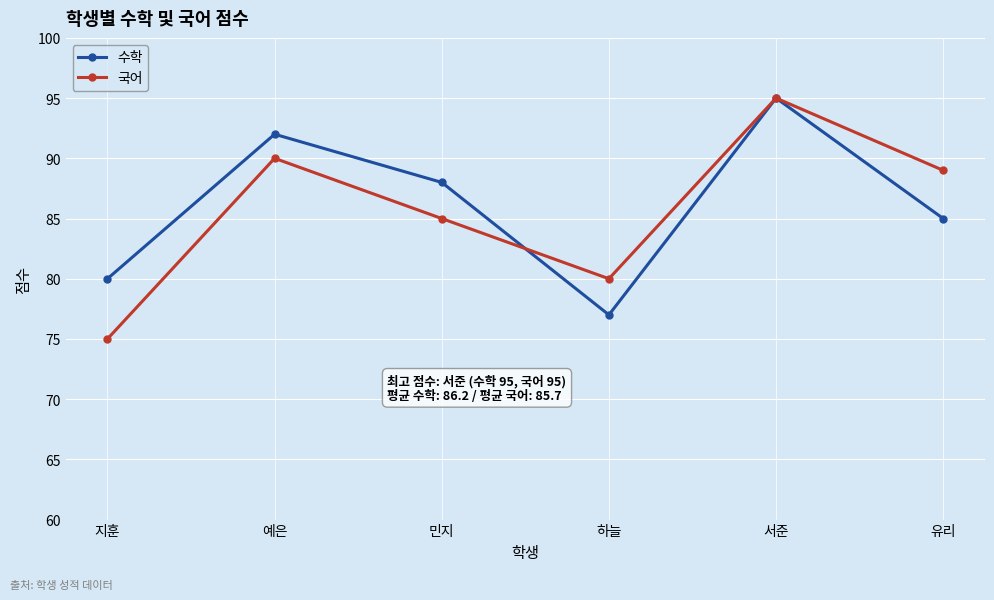

What is the lowest value of the 수학 series?

77